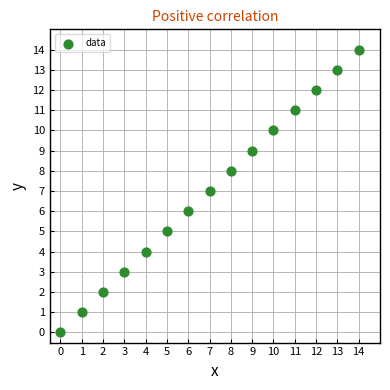

What is the range of Y values (max minus min)?

14